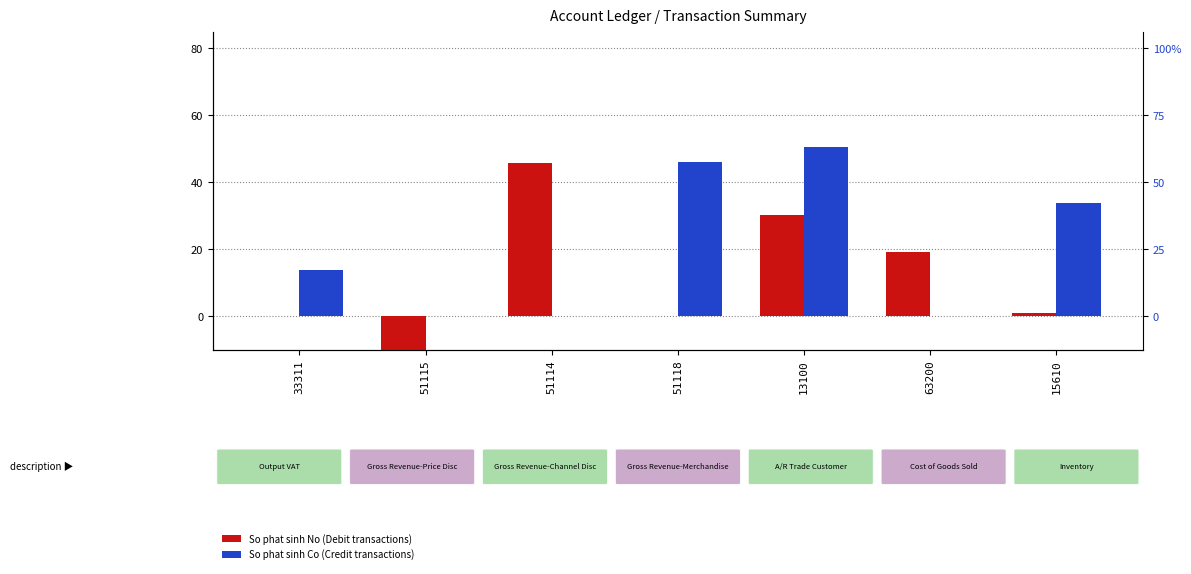

Which category has the lowest value in the So phat sinh Co series?

51115